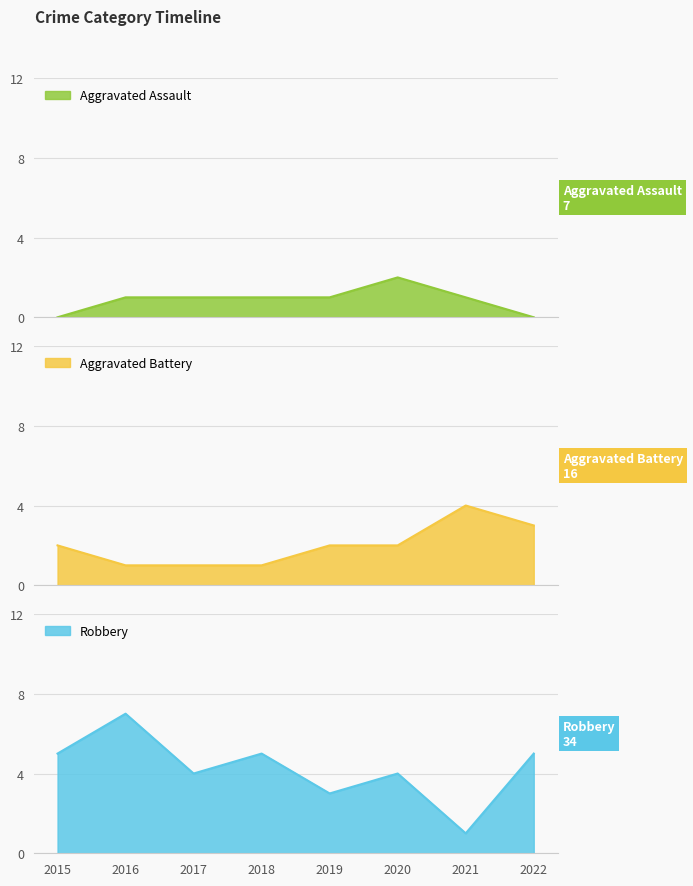

What is the value of the Aggravated Battery point at the 1st from the left?

2